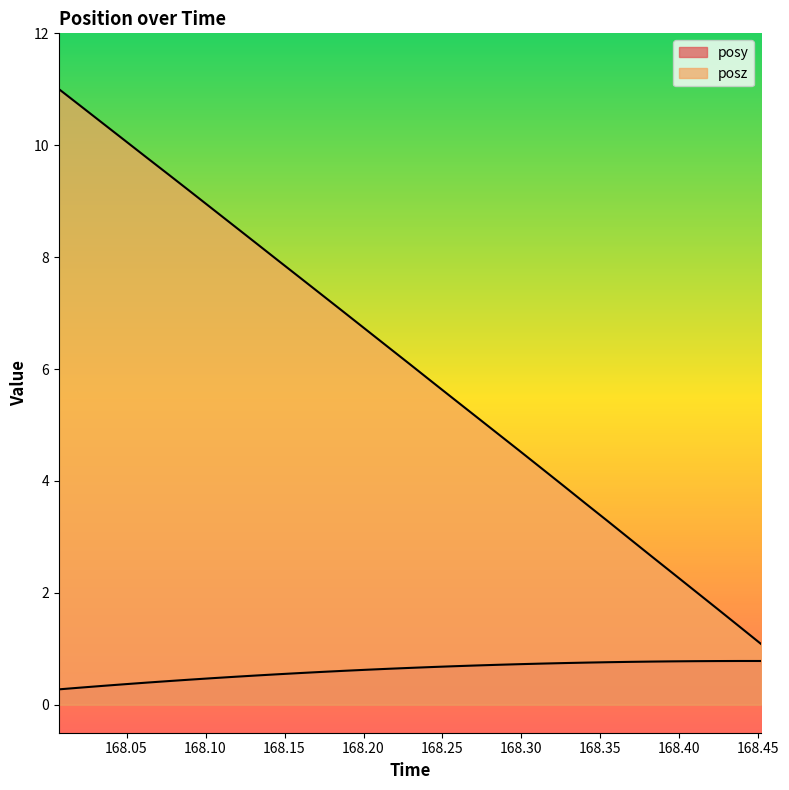

List the series in order of their peak value, highest first.

posz, posy